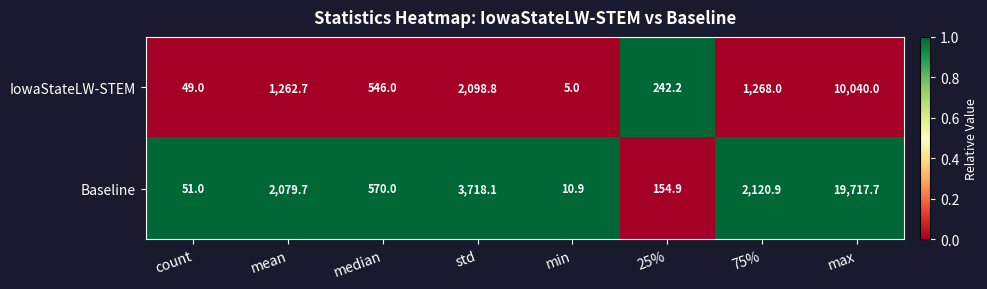

Reading left to right, what are all the values shown in this chart?

IowaStateLW-STEM: count=49.0	mean=1262.7	median=546.0	std=2098.8	min=5.0	25%=242.2	75%=1268.0	max=10040.0
Baseline: count=51.0	mean=2079.7	median=570.0	std=3718.1	min=10.9	25%=154.9	75%=2120.9	max=19717.7